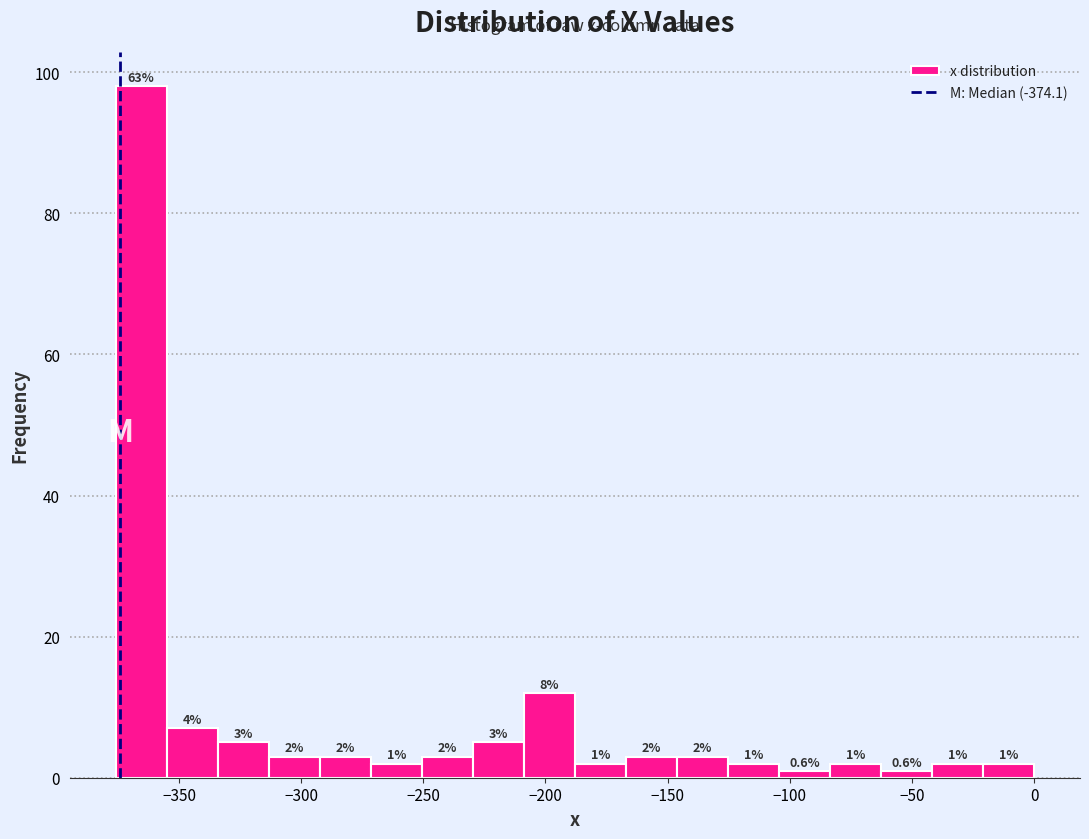

Over which range of the x-axis is the bar tallest?

-375 to -355